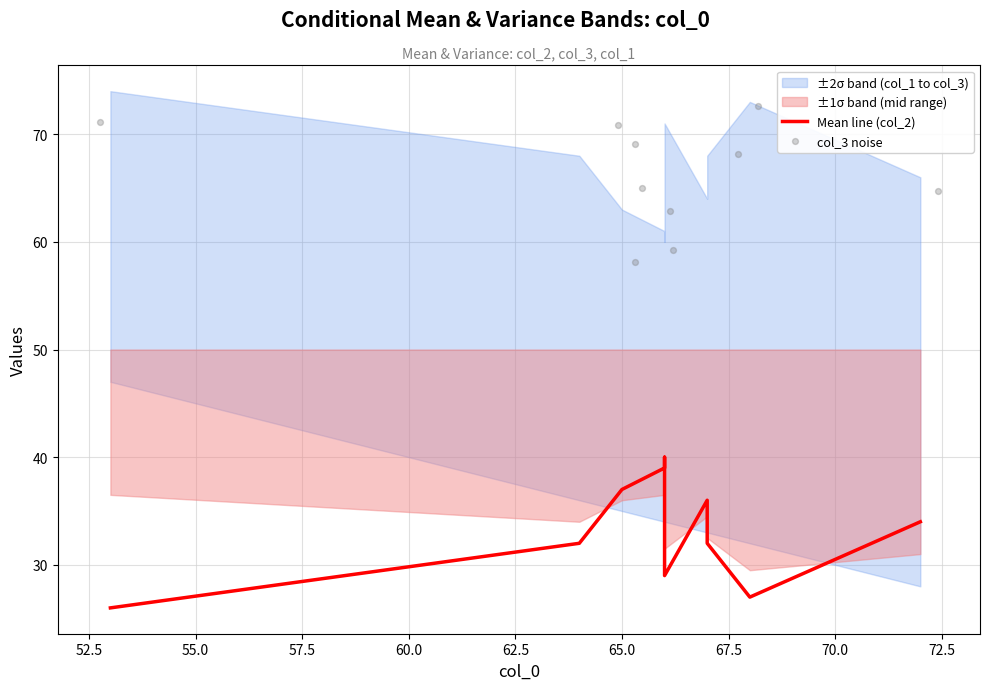

Is the value of Mean line (col_2) at 55.0 greater than the value of col_3 noise at 72.5?

No